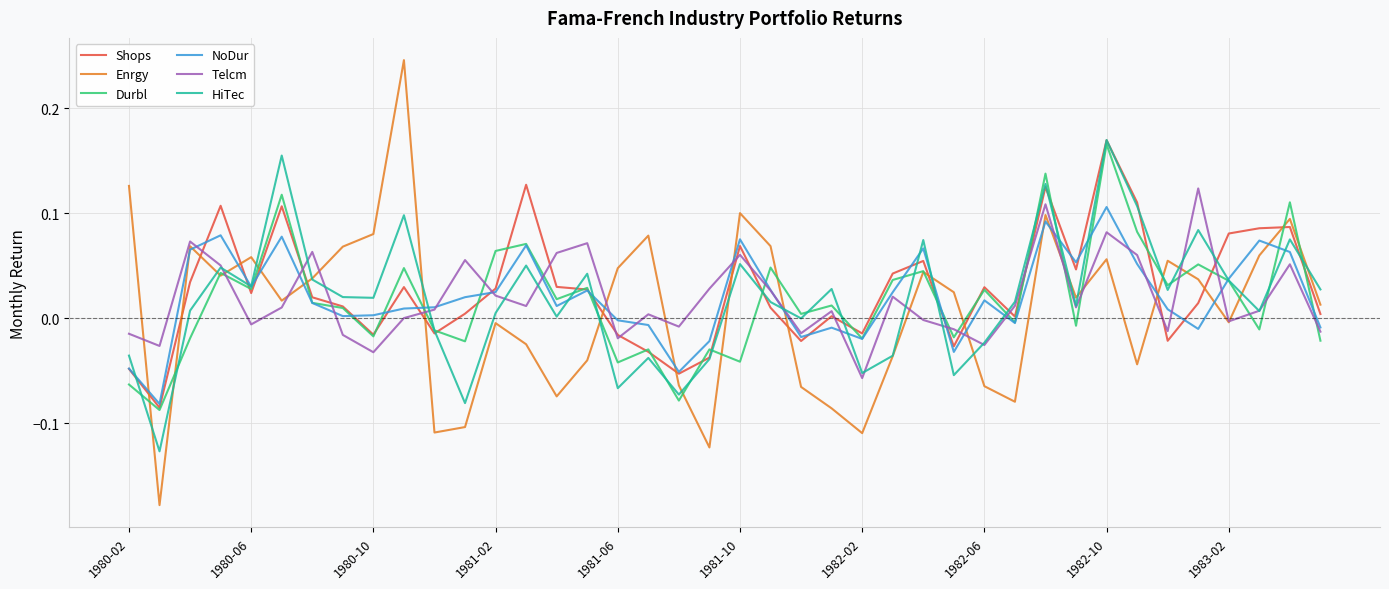

Which series has the largest range (max minus min)?

Enrgy